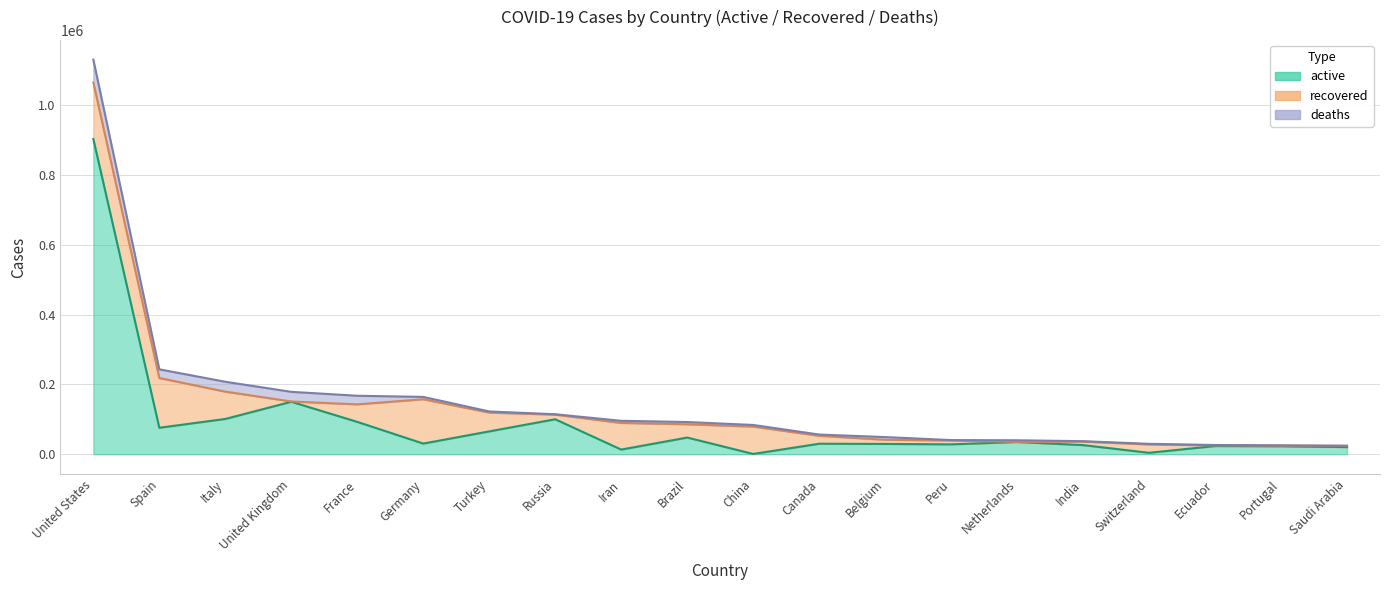

Is it true that active equals 88848 at United Kingdom?

False